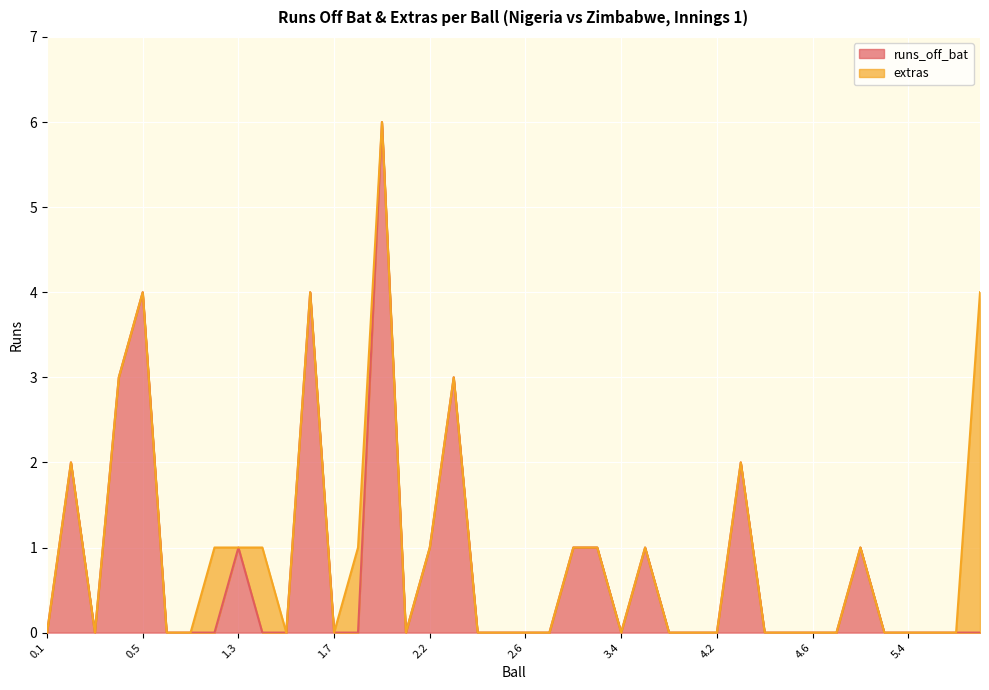

True or false: the data shows 0 at 1.5.

True